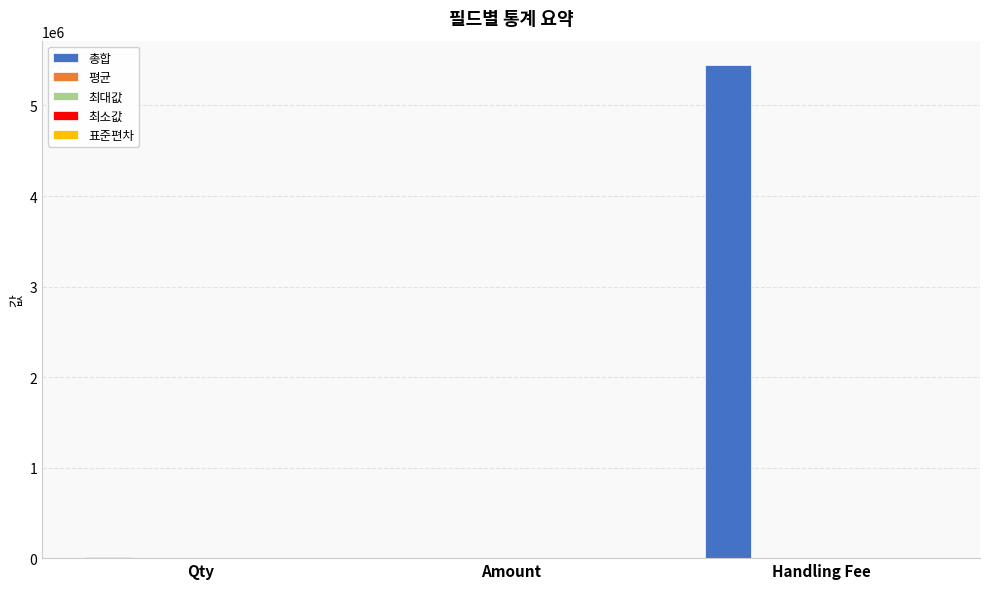

Which series has the largest total across all categories?

총합